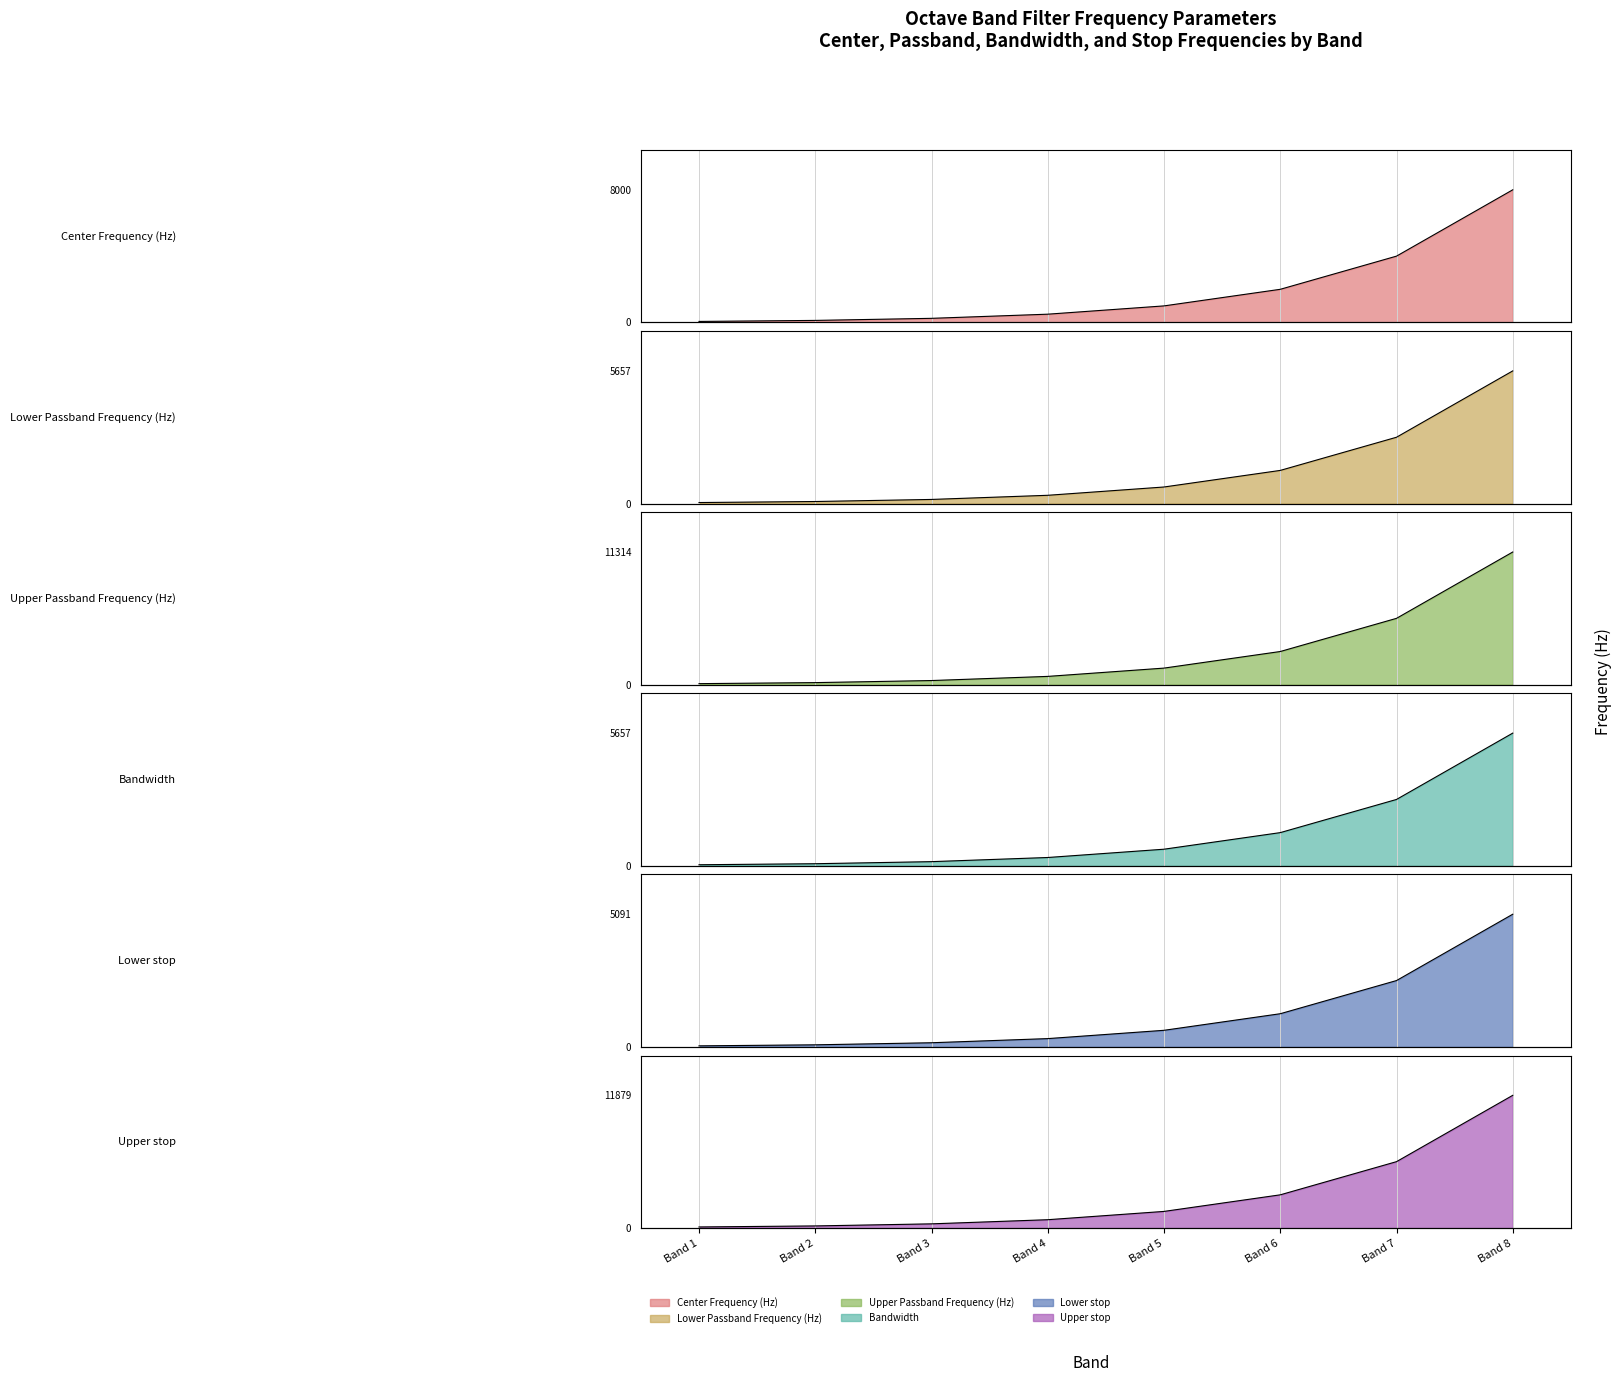

At which label does Center Frequency (Hz) reach its peak?

Band 8